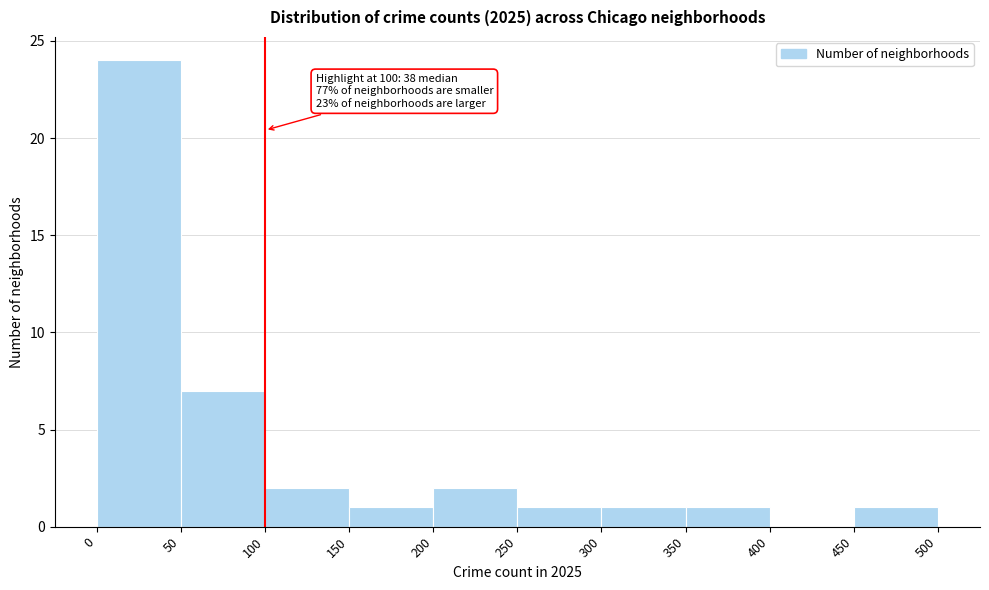

Over which range of the x-axis is the bar tallest?

0 to 50